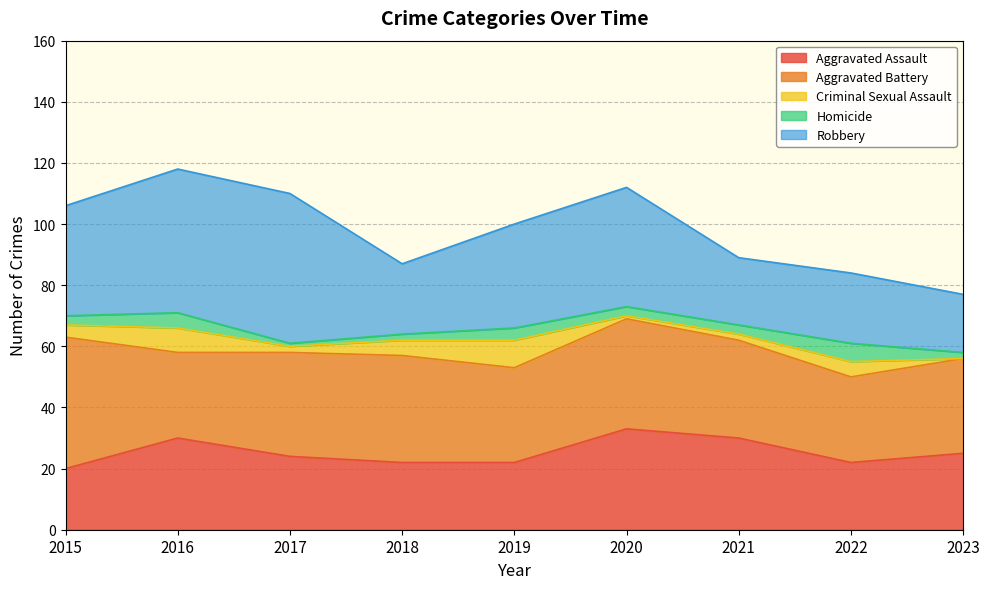

Which has a higher value, 2023 or 2018?

2023